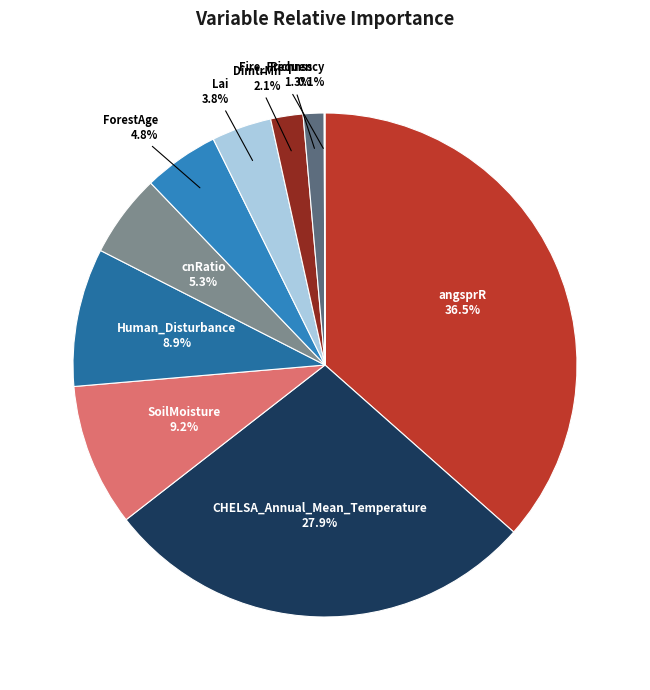

True or false: angsprR accounts for 46% of the total.

False